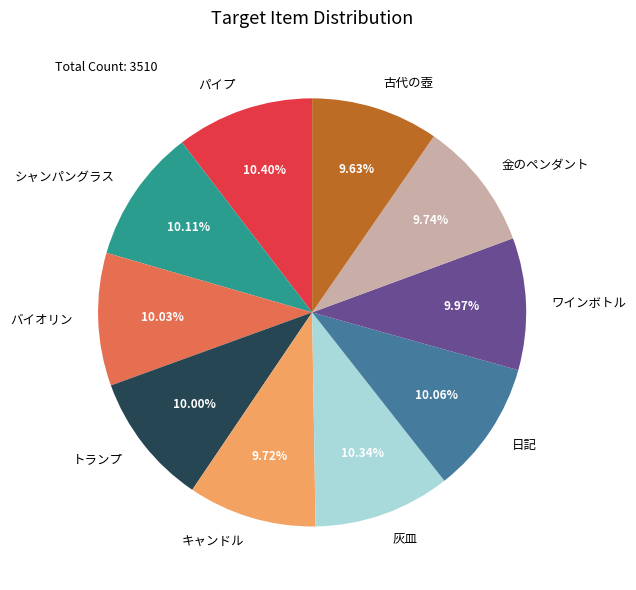

To the nearest percent, what is the difference between the largest and smallest slice percentages?

1%